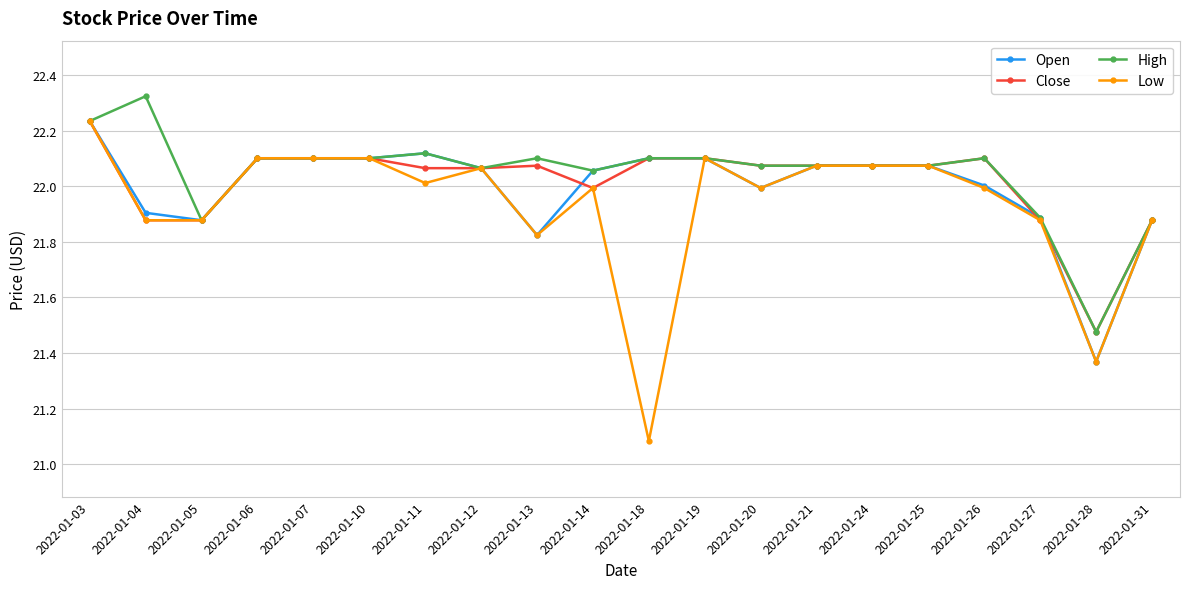

What is the value of the Open point at the 17th from the left?

22.0